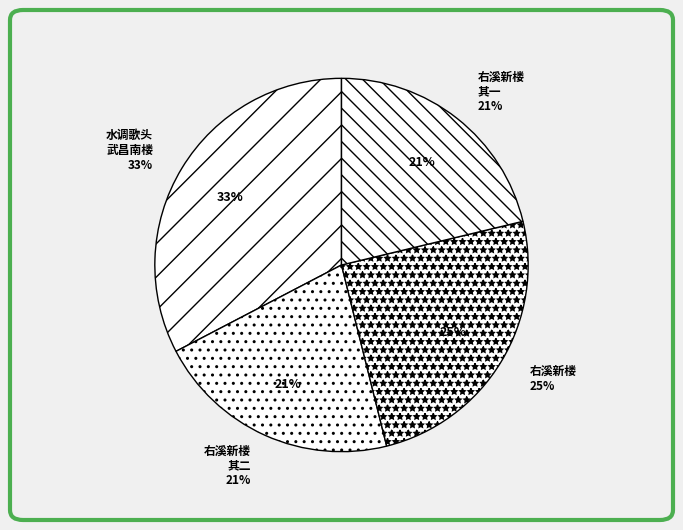

Is it true that 水调歌头 武昌南楼落成，次王漕韵 is 42% of the pie?

False